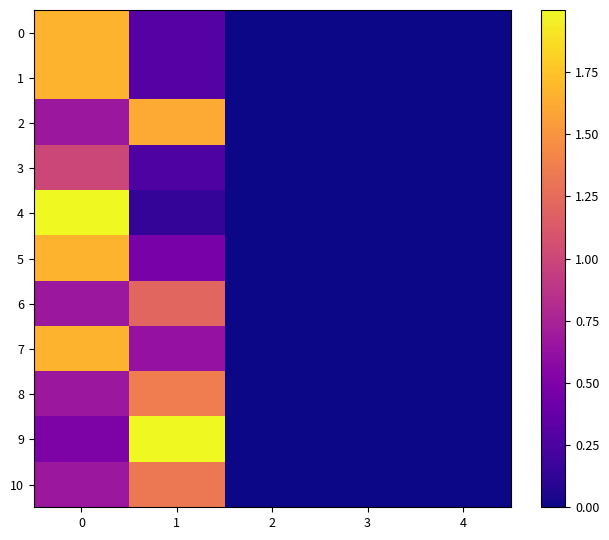

Which series changed the most between 1 and 2?

9